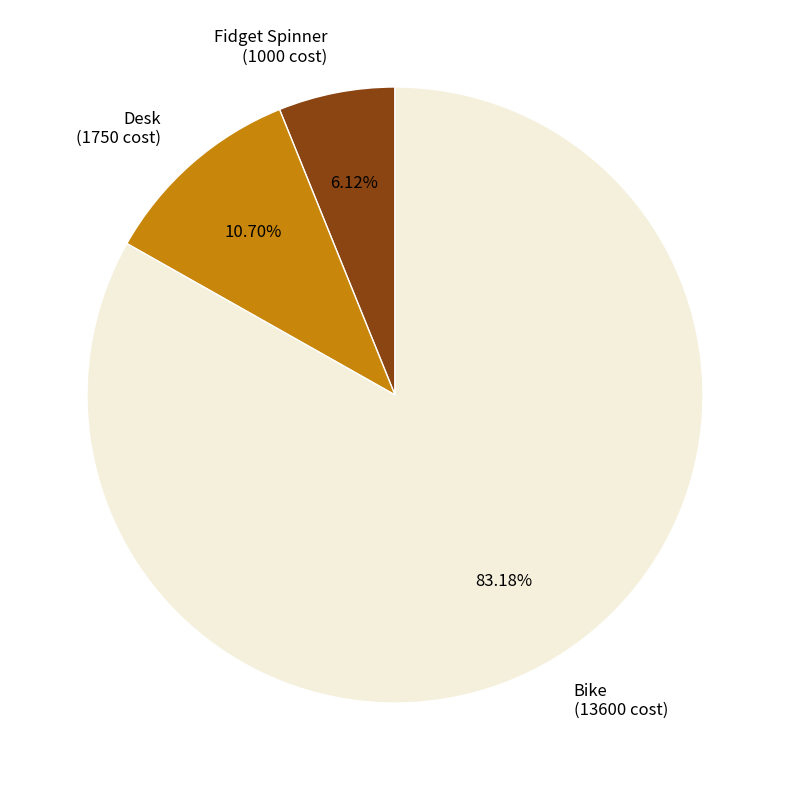

Between Desk and Bike, which is larger?

Bike